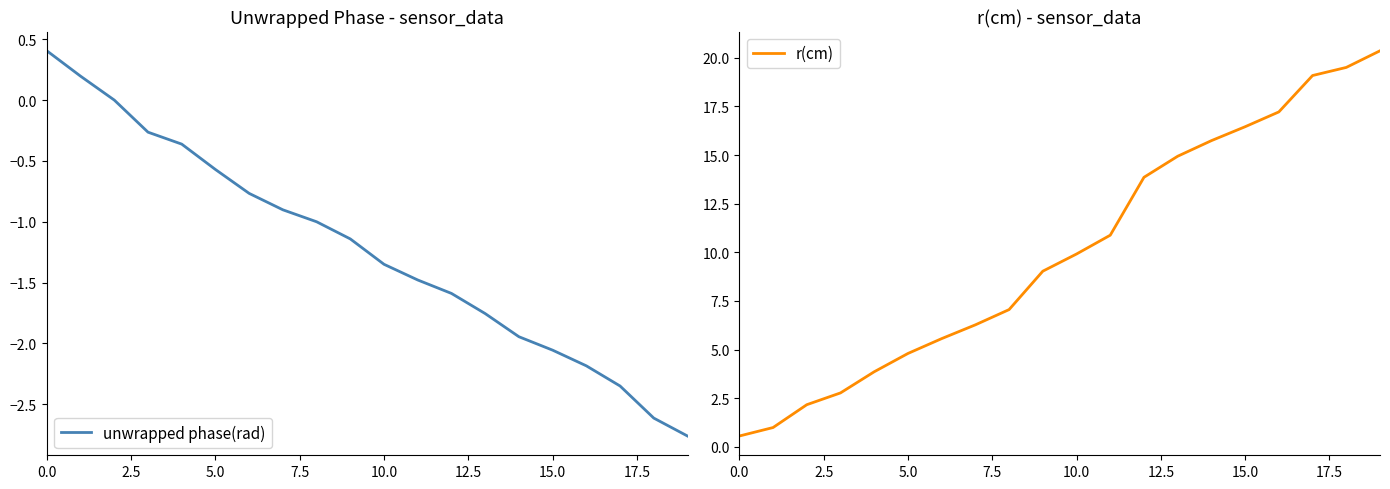

What is the maximum value for r(cm)?

20.4